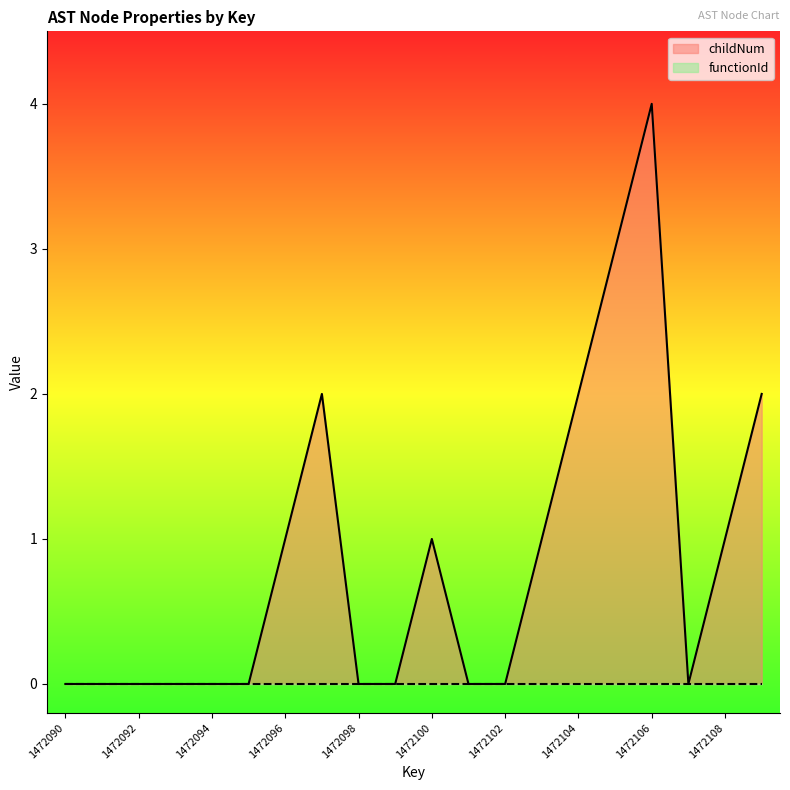

Reading left to right, what are all the values shown in this chart?

0	0	0	0	0	0	1	2	0	0	1	0	0	1	2	3	4	0	1	2